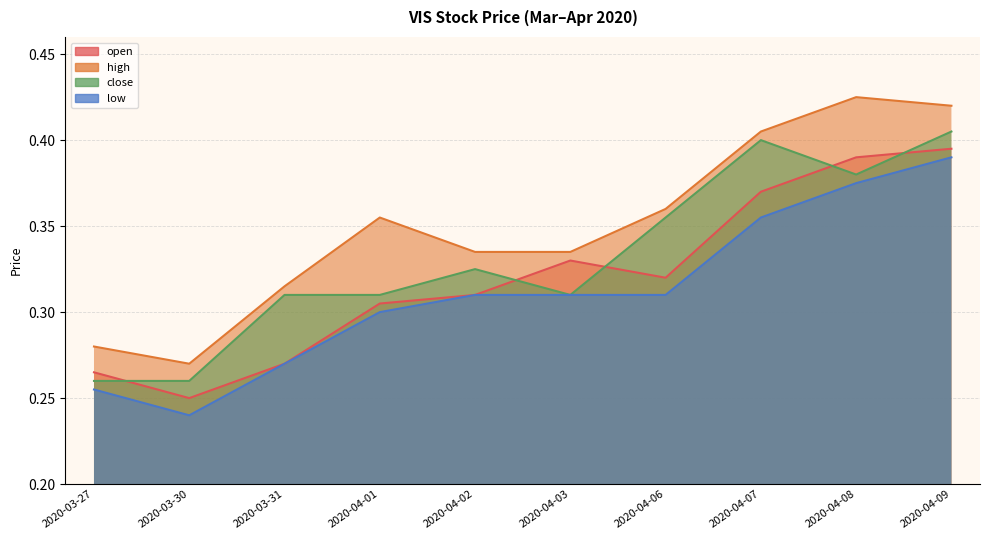

At which label is low closest to 0?

2020-03-30